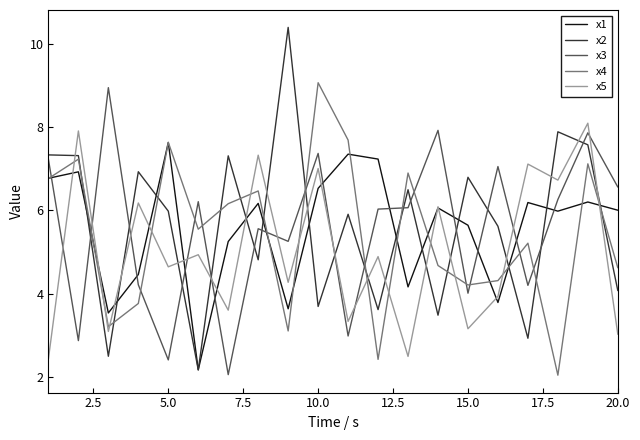

After their last crossing, which series has the higher values: x3 or x1?

x3